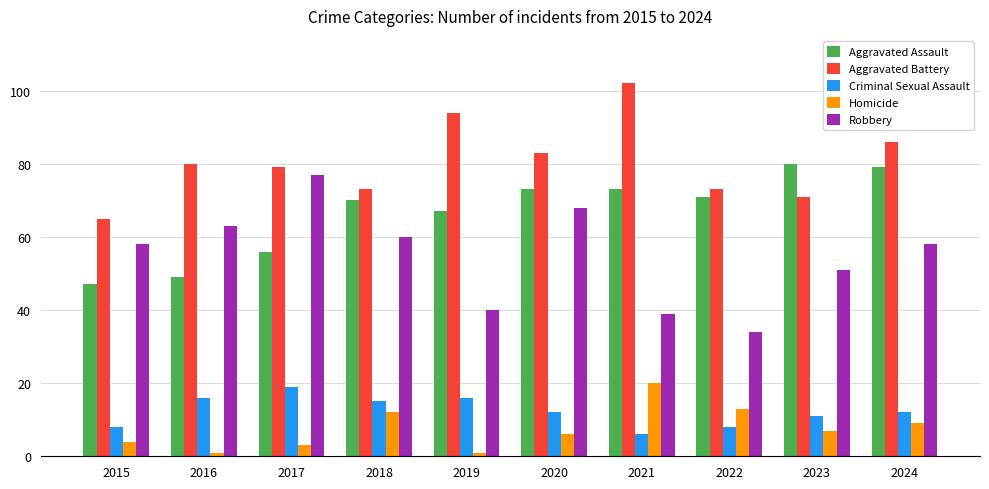

What is the difference between the highest and lowest values at 2021?

96